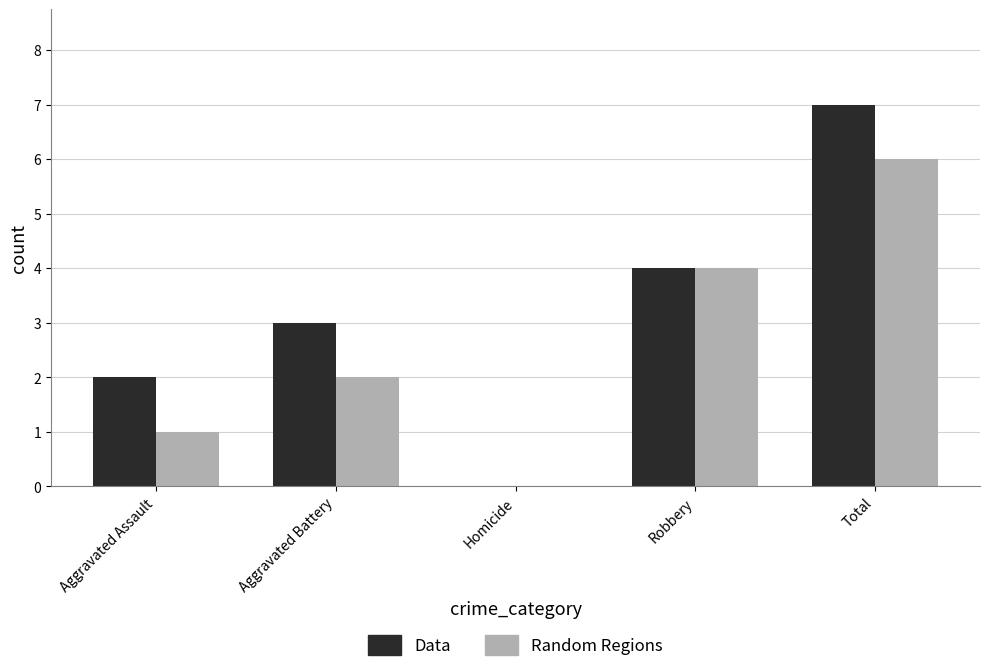

The Data series shows 4 at Robbery. True or false?

True